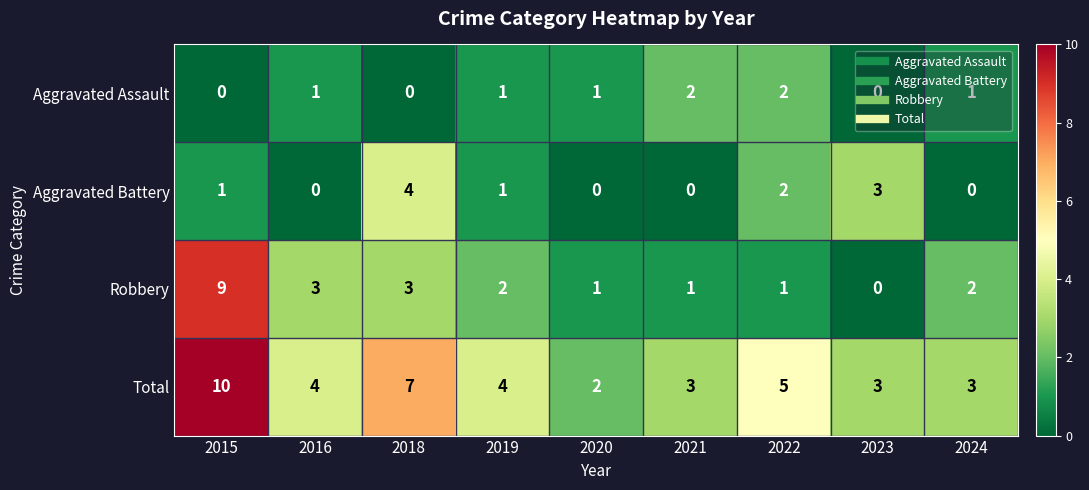

How many values in the Aggravated Assault series are below 1?

3